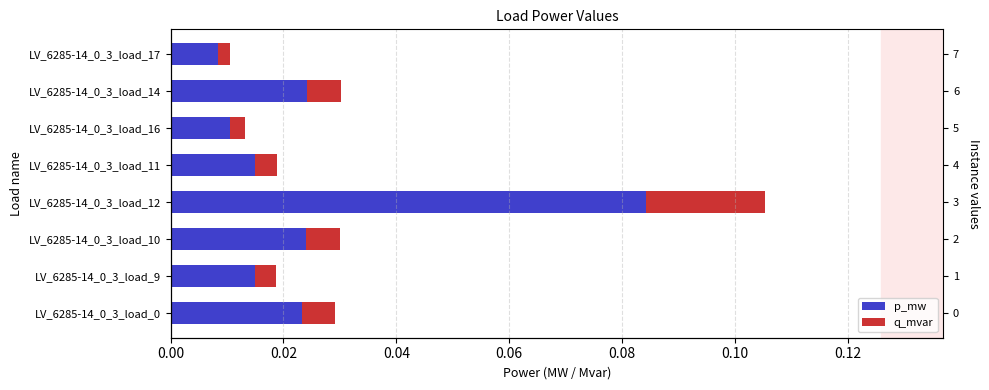

How many q_mvar values are between 0 and 1?

8